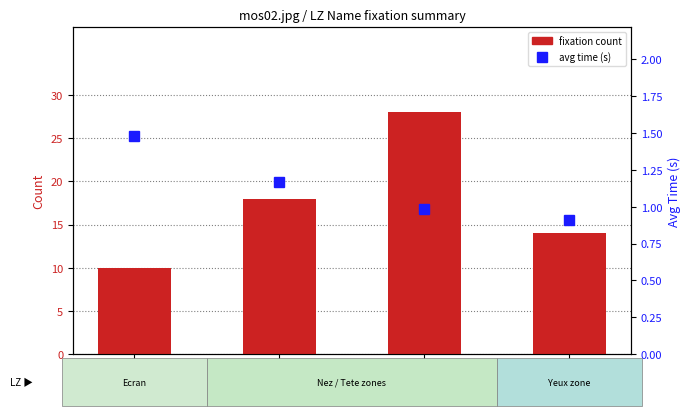

Which series has the largest range (max minus min)?

fixation count